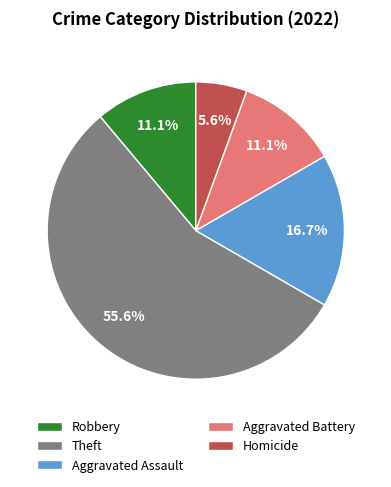

The Theft slice represents 56% of the pie. True or false?

True